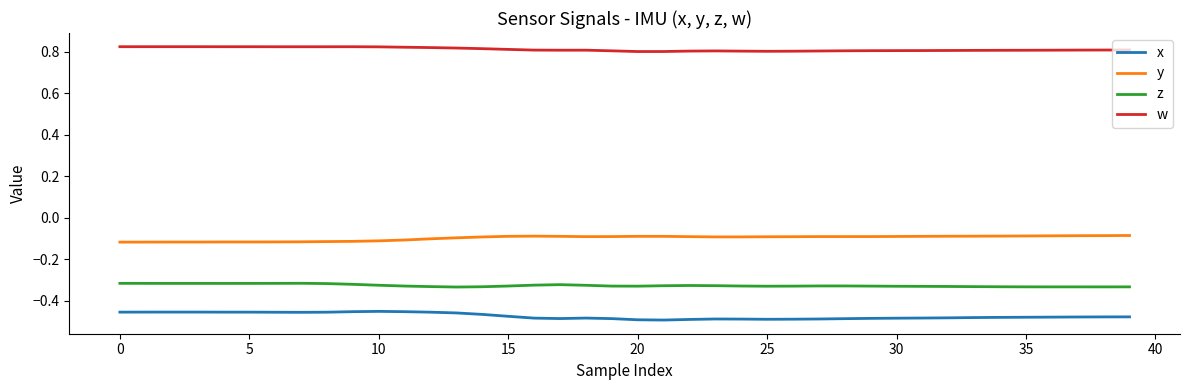

True or false: z and x cross at least once.

False